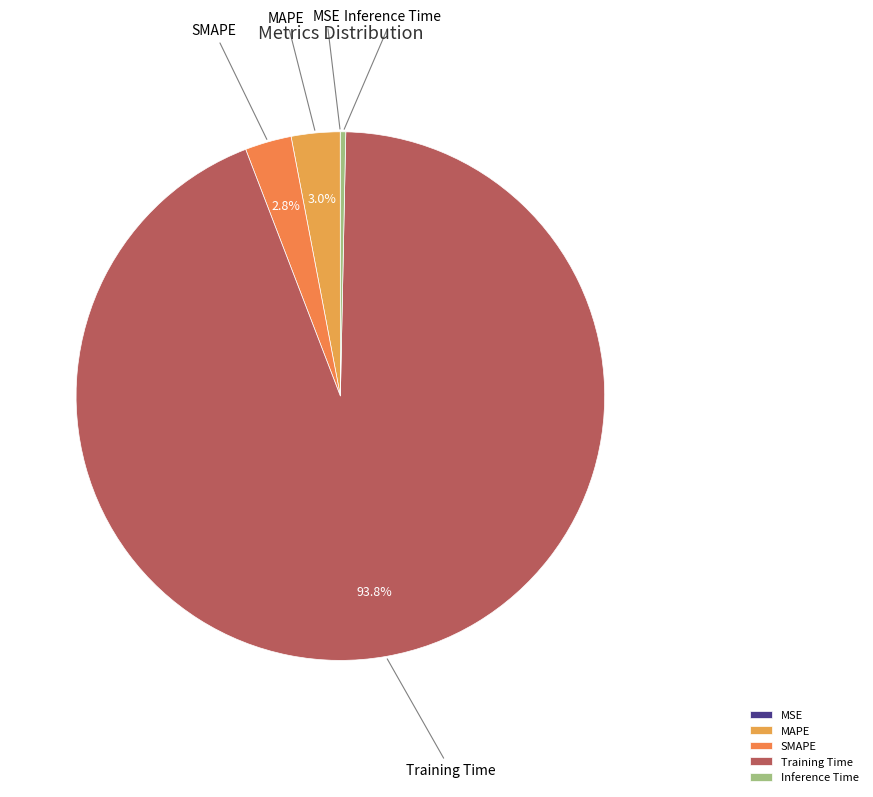

Is it true that MAPE is 3% of the pie?

True